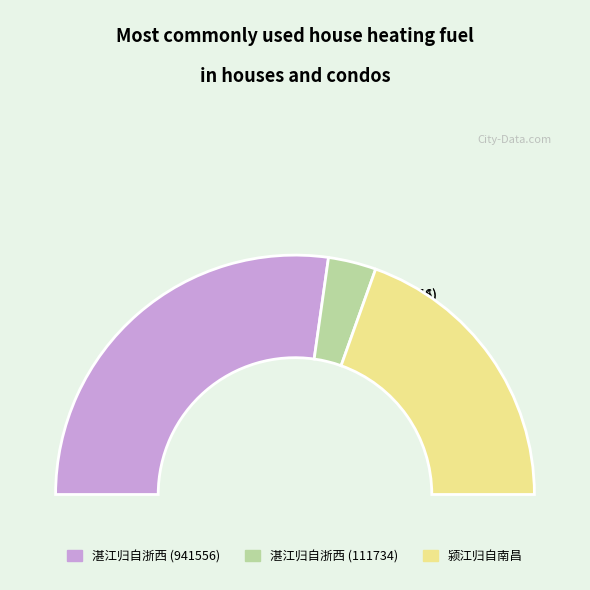

True or false: 湛江归自浙西 (941556) accounts for 54% of the total.

True